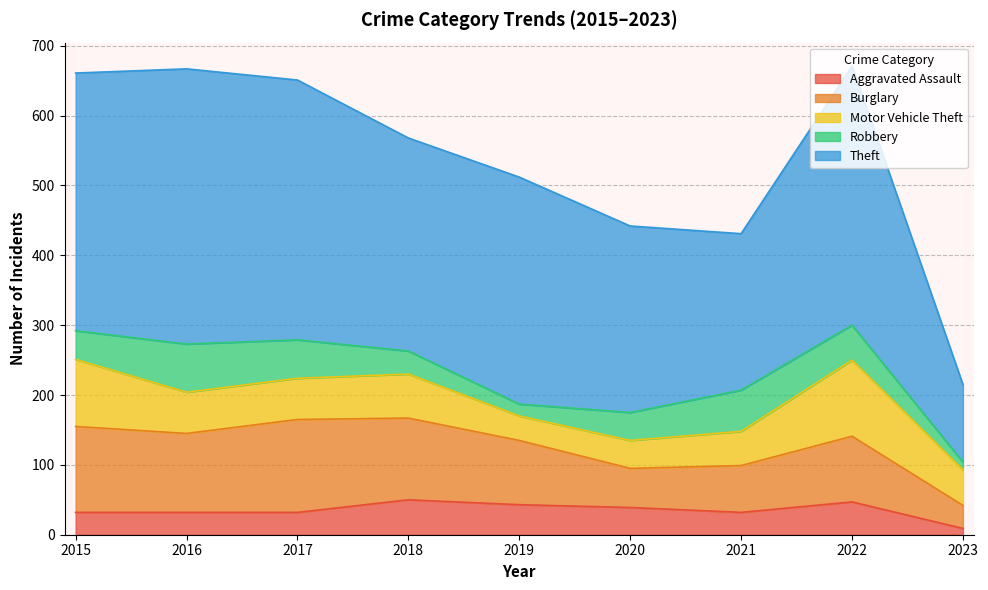

What is the value of the Robbery point at the 7th from the left?

59